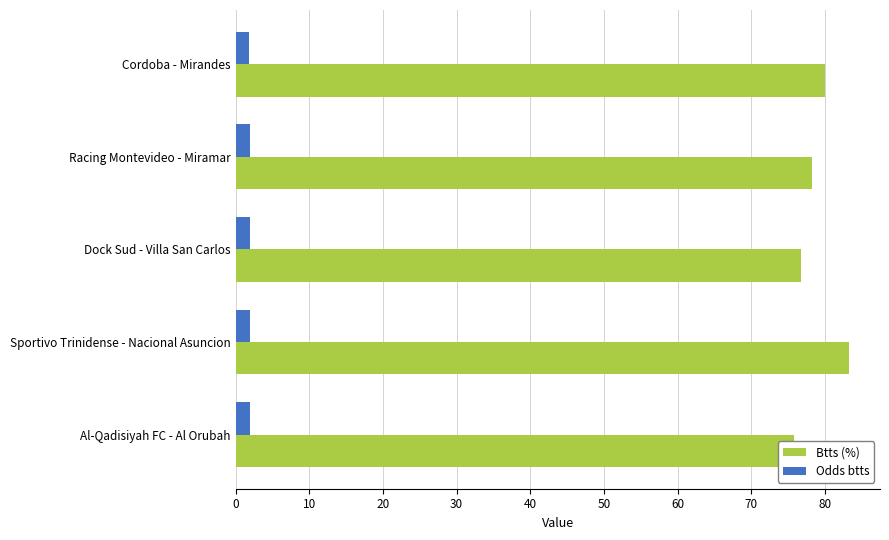

How many bars are there in each group?

2